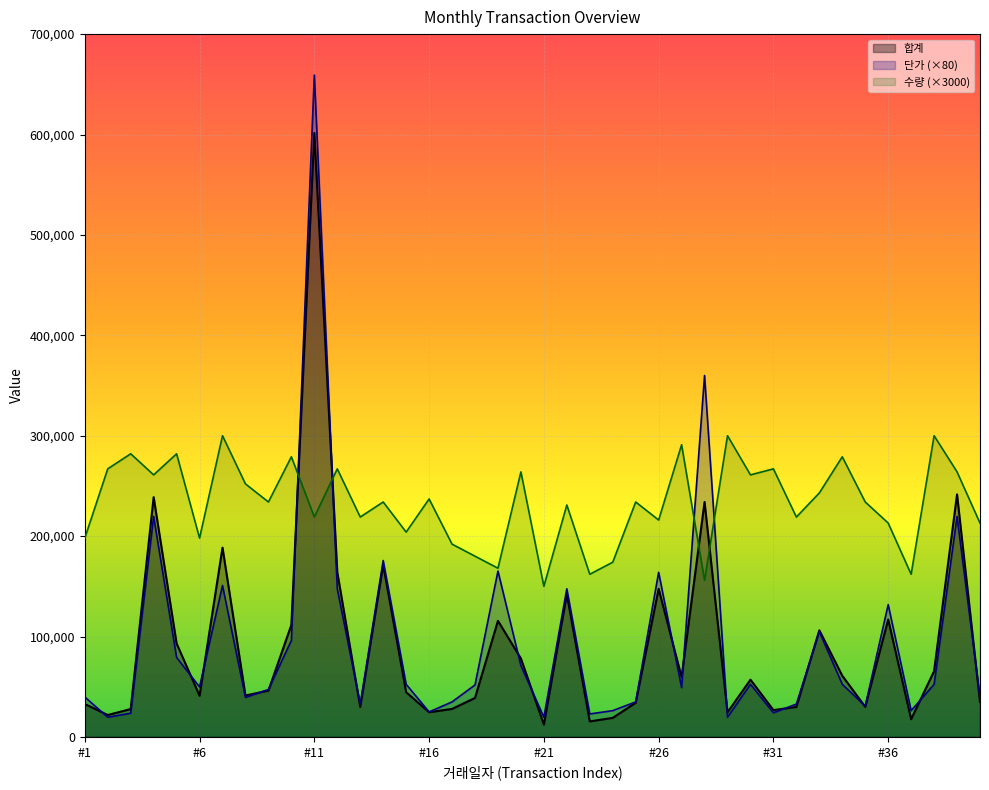

What is the total value across all series at #31?

317700